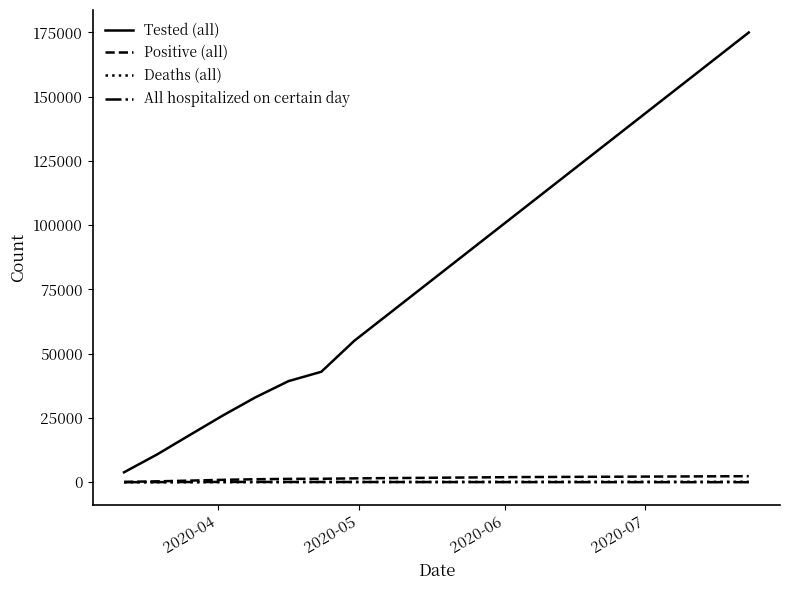

True or false: Tested (all) has more than 0 interior local peaks.

False